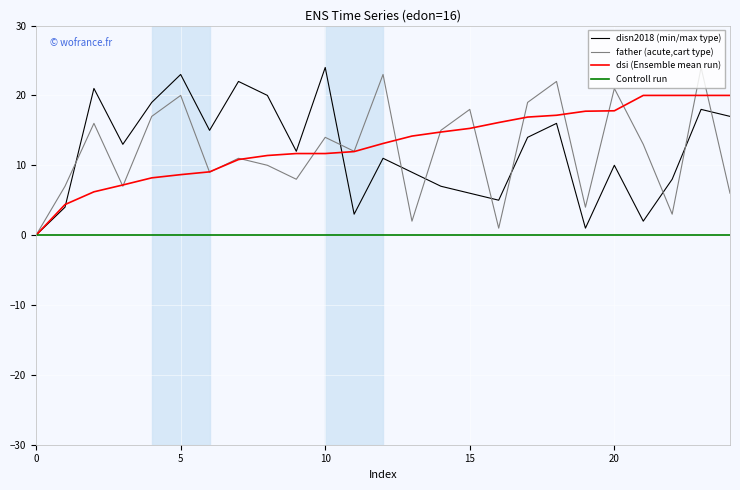

What is the difference between the maximum and minimum values in the dsi series?

20.0